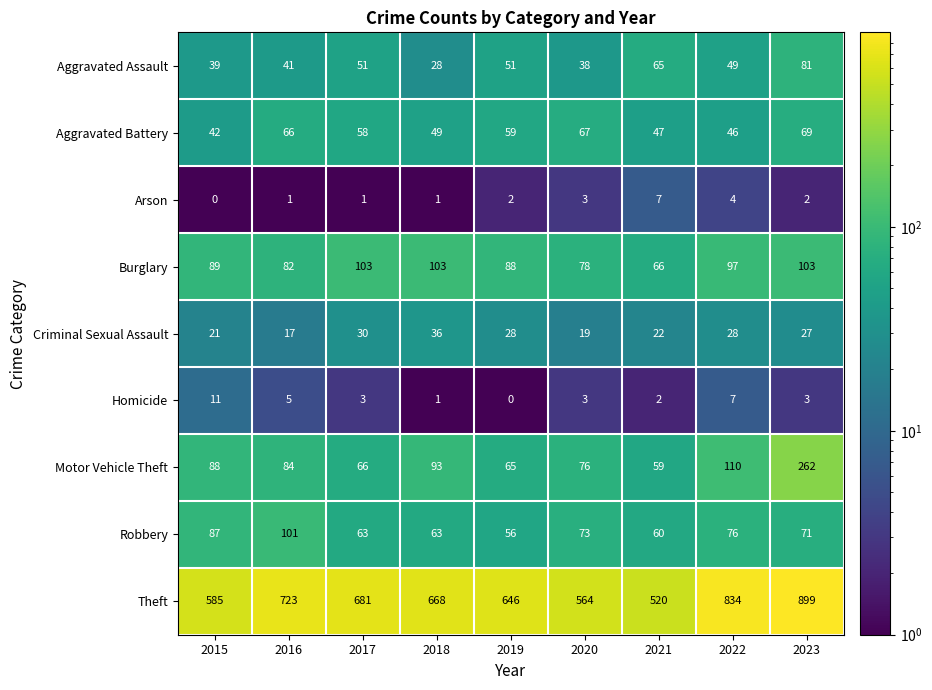

True or false: Burglary has a value of 103 at 2018.

True